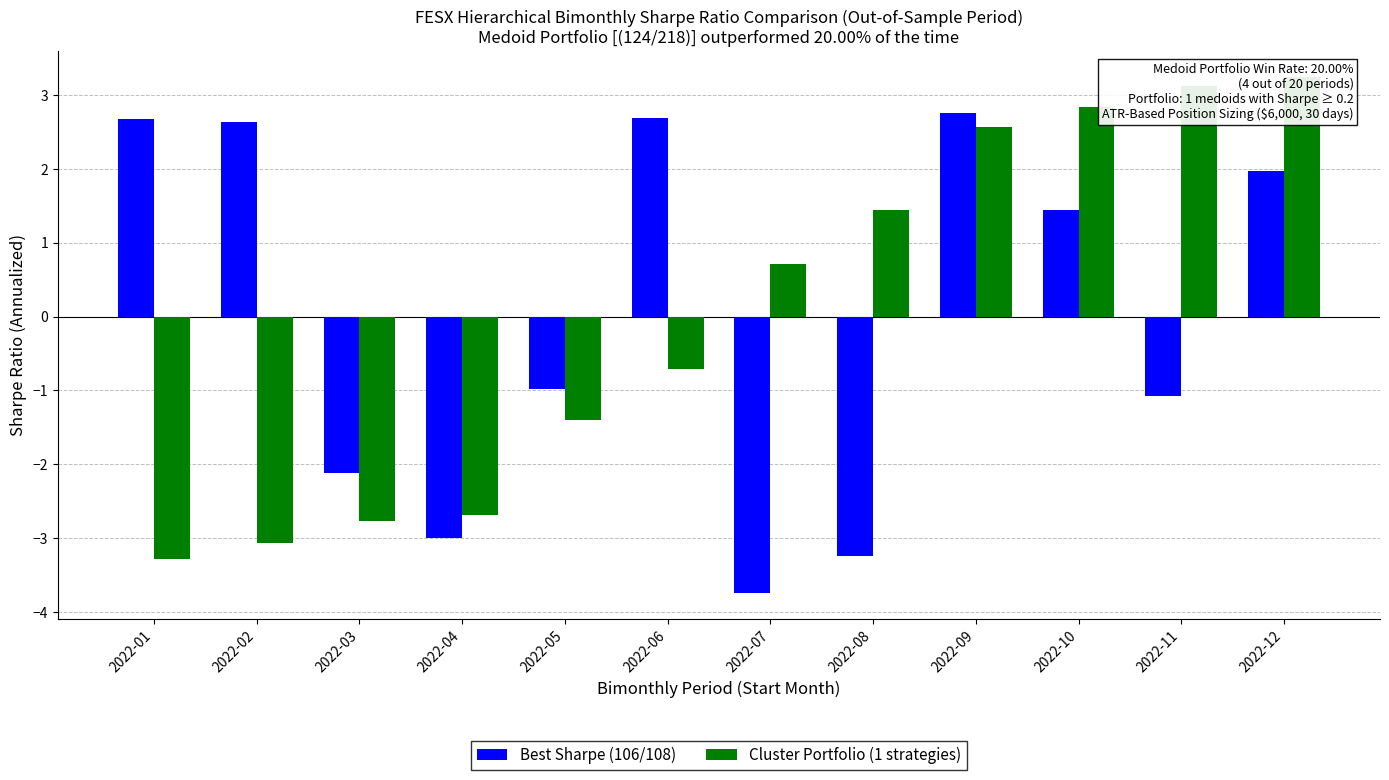

How many values in the Best Sharpe (106/108) series are below 1?

6